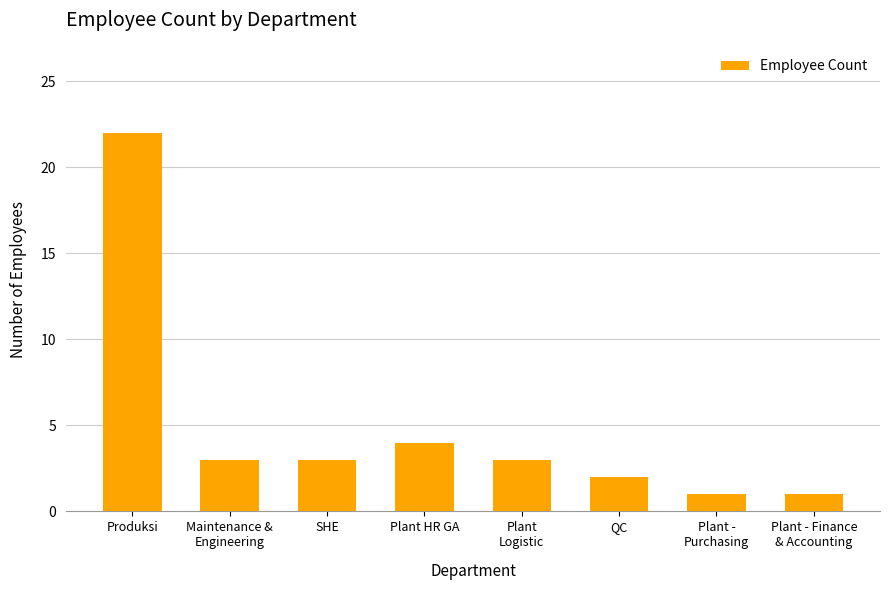

What position from the left is Plant HR GA?

4